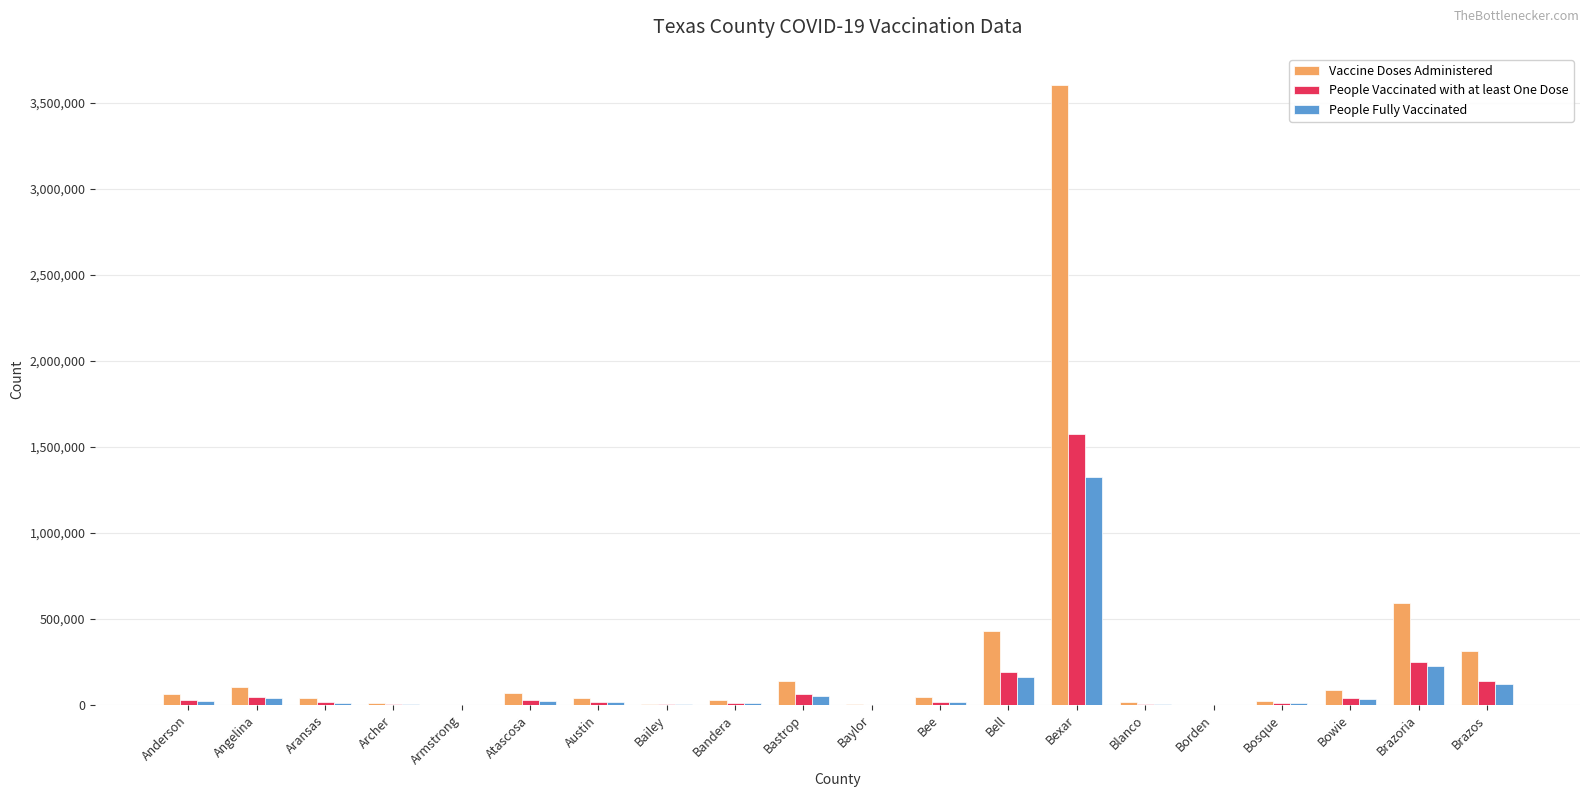

Which series changed the most between Bowie and Brazos?

Vaccine Doses Administered